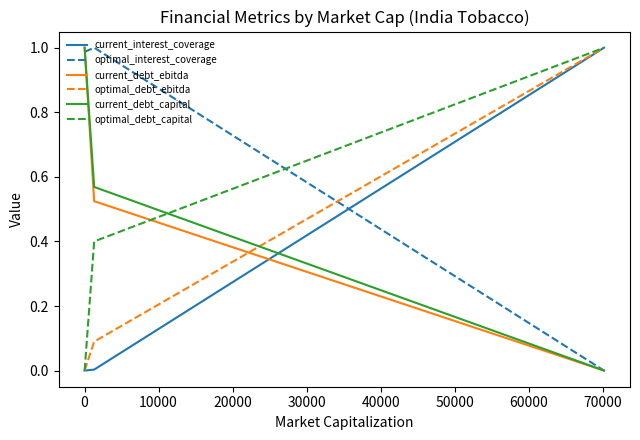

At how many categories does at least one series exceed 0?

3